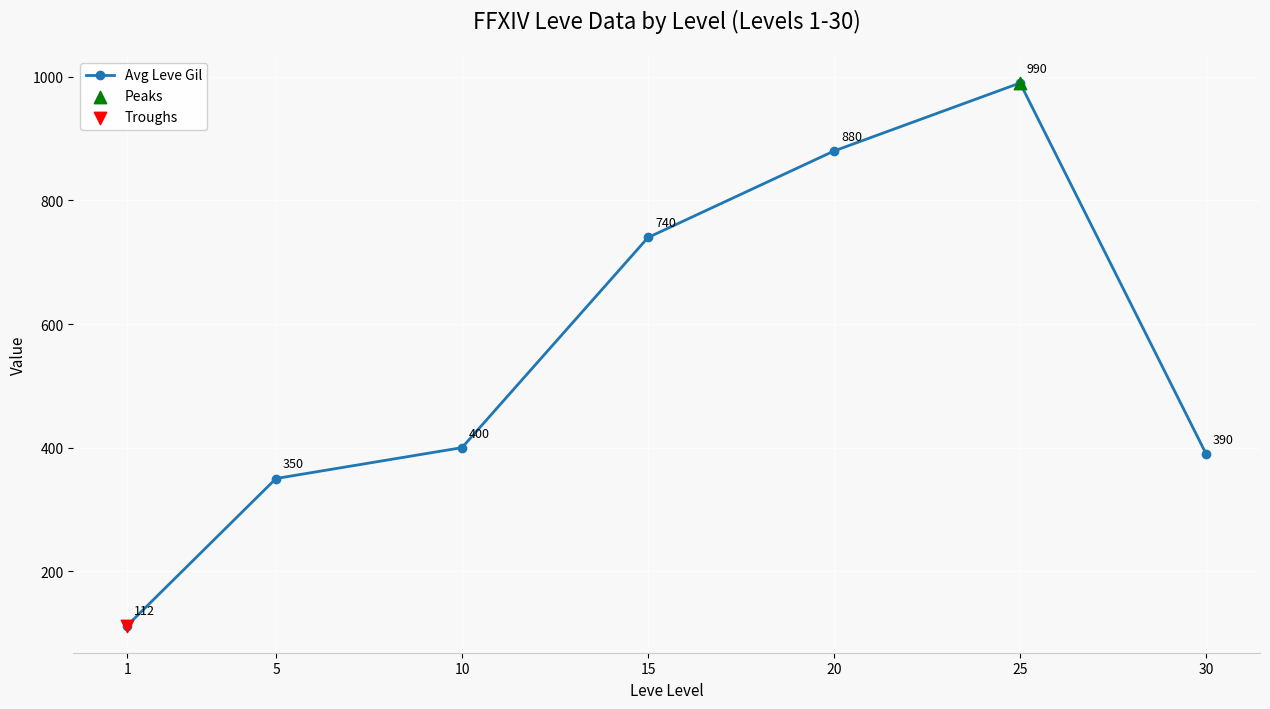

Which has a higher value, 15 or 20?

20